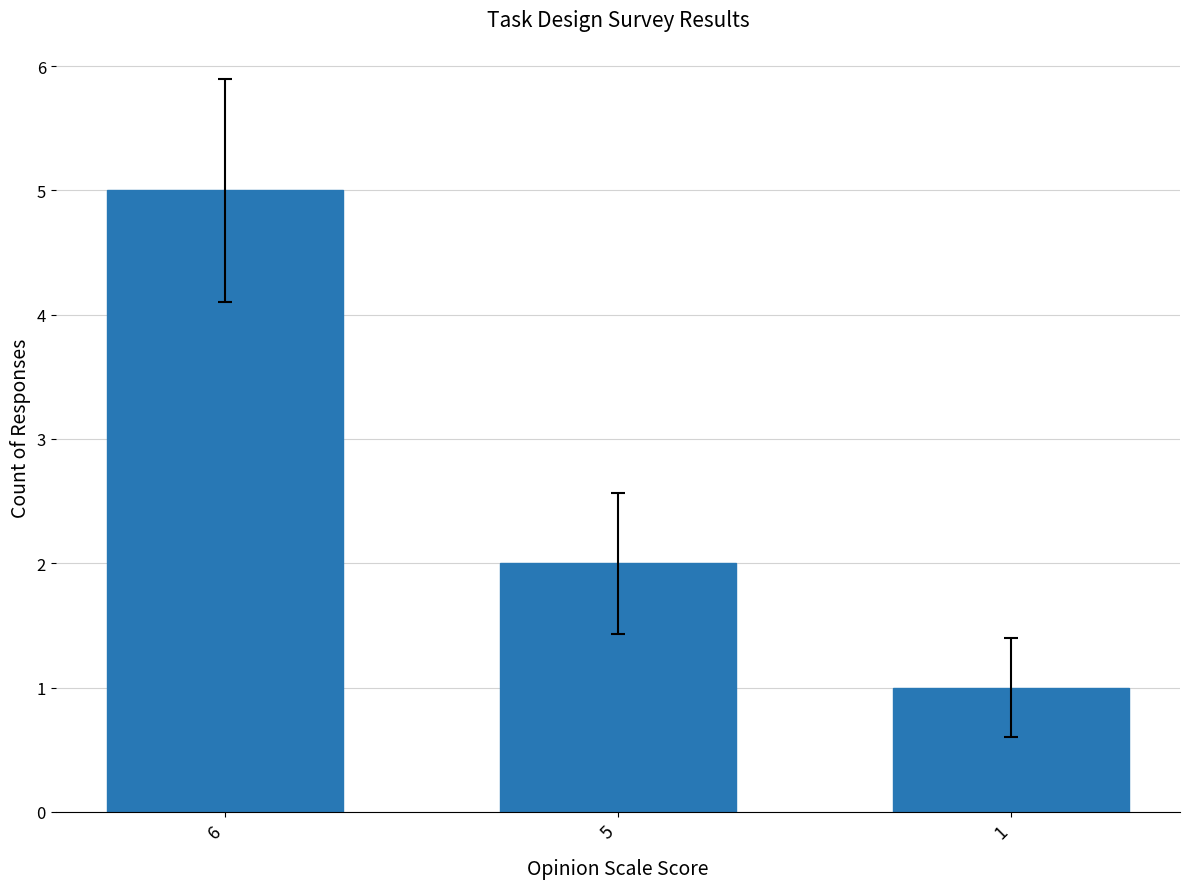

True or false: the data shows 3 at 5.

False